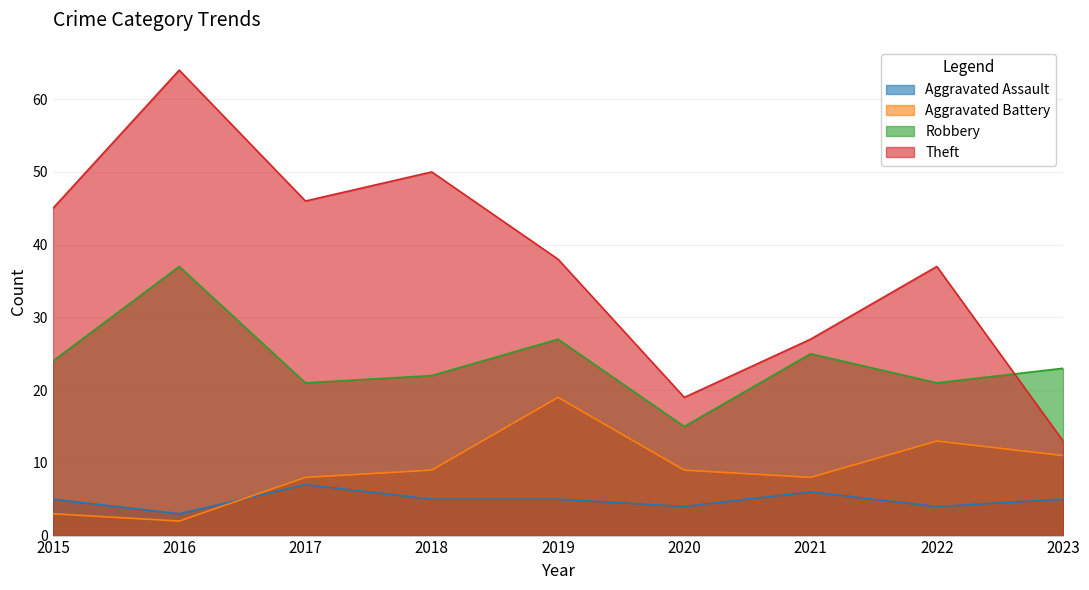

What is the maximum value shown in the chart?

64